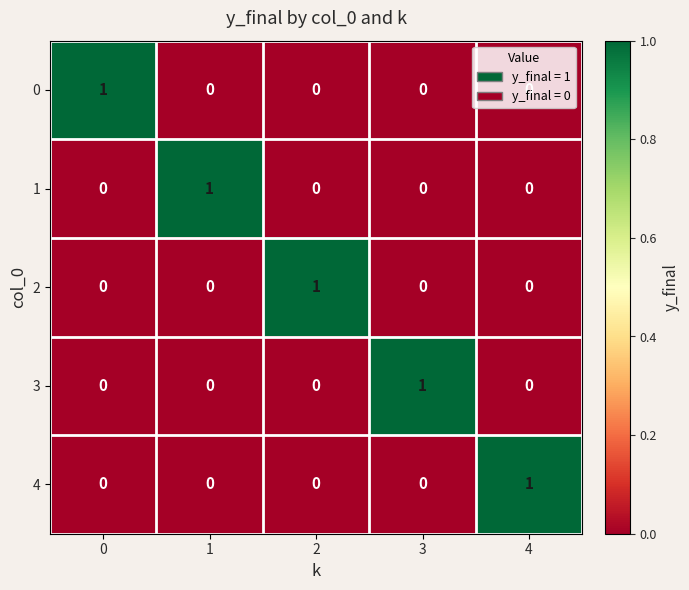

Count the 4 values in the range 0 to 1.

5